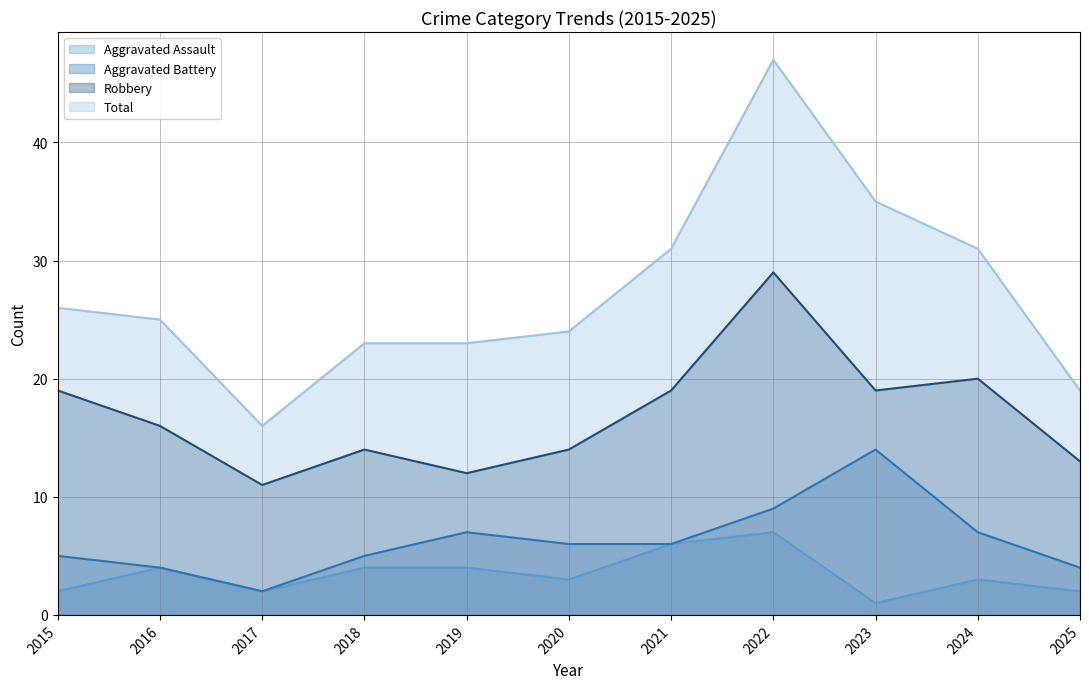

At which label does Aggravated Assault first exceed 3?

2016